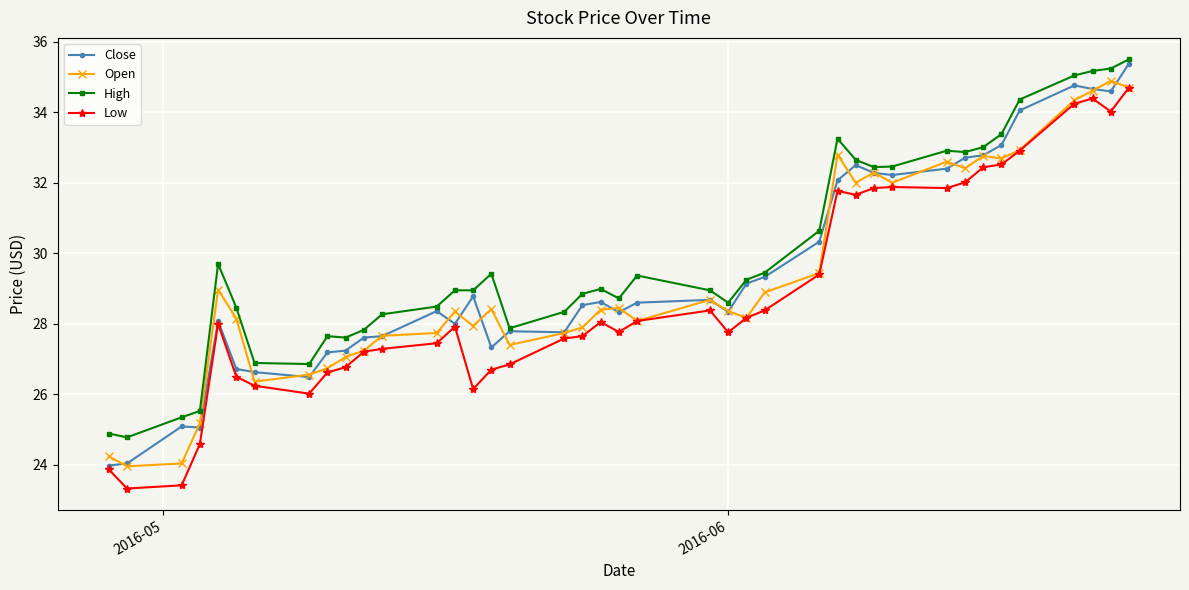

What is the highest value of the Close series?

35.4